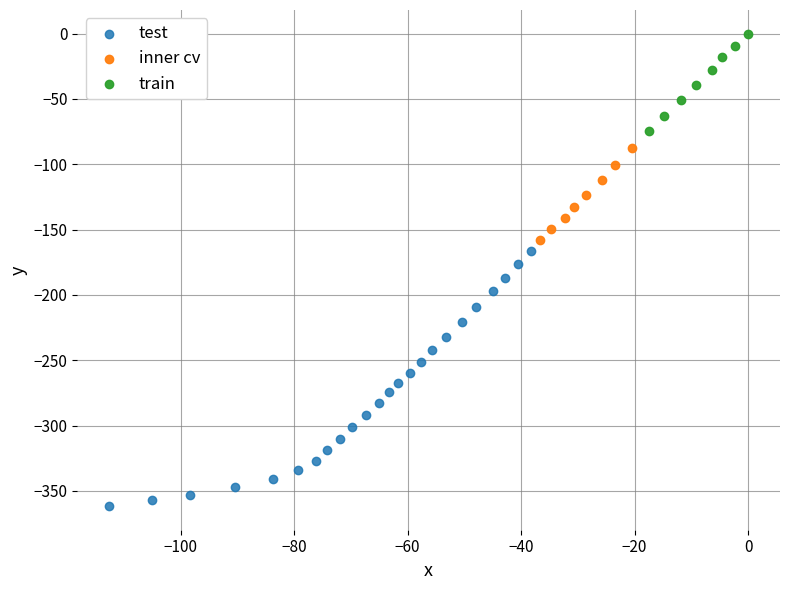

Which series contains the lowest Y value?

test